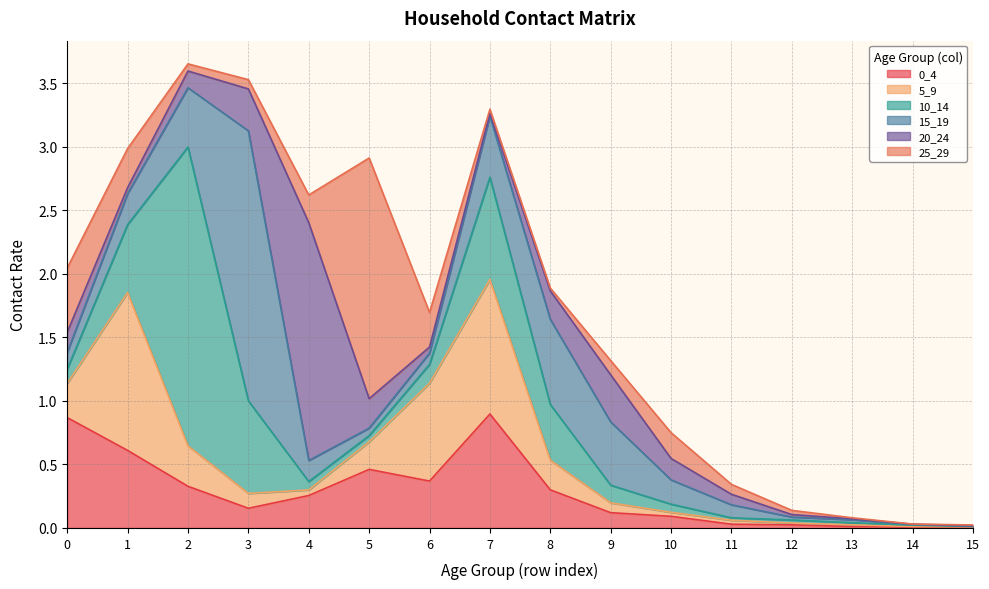

What is the difference between the highest and lowest values at 3?

2.1